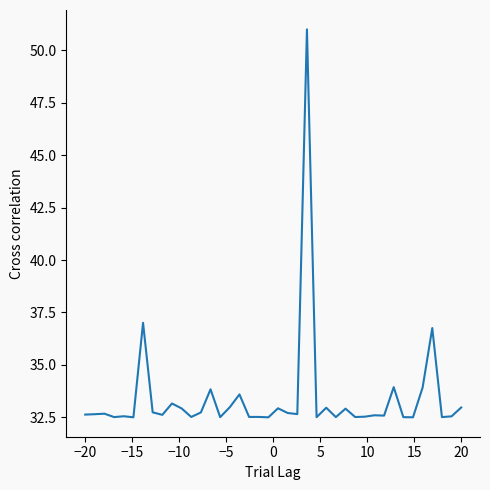

What is the greatest value displayed?

51.0